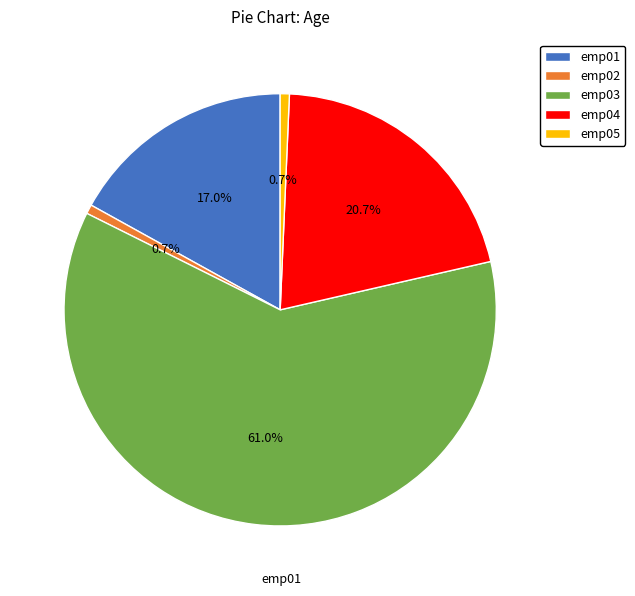

How many segments does this pie chart have?

5